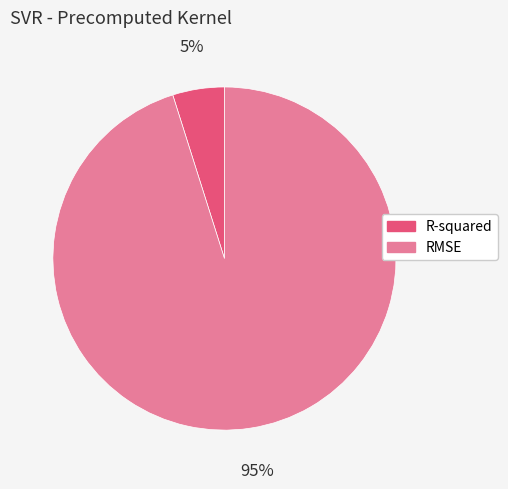

Which has a higher value, R-squared or RMSE?

RMSE